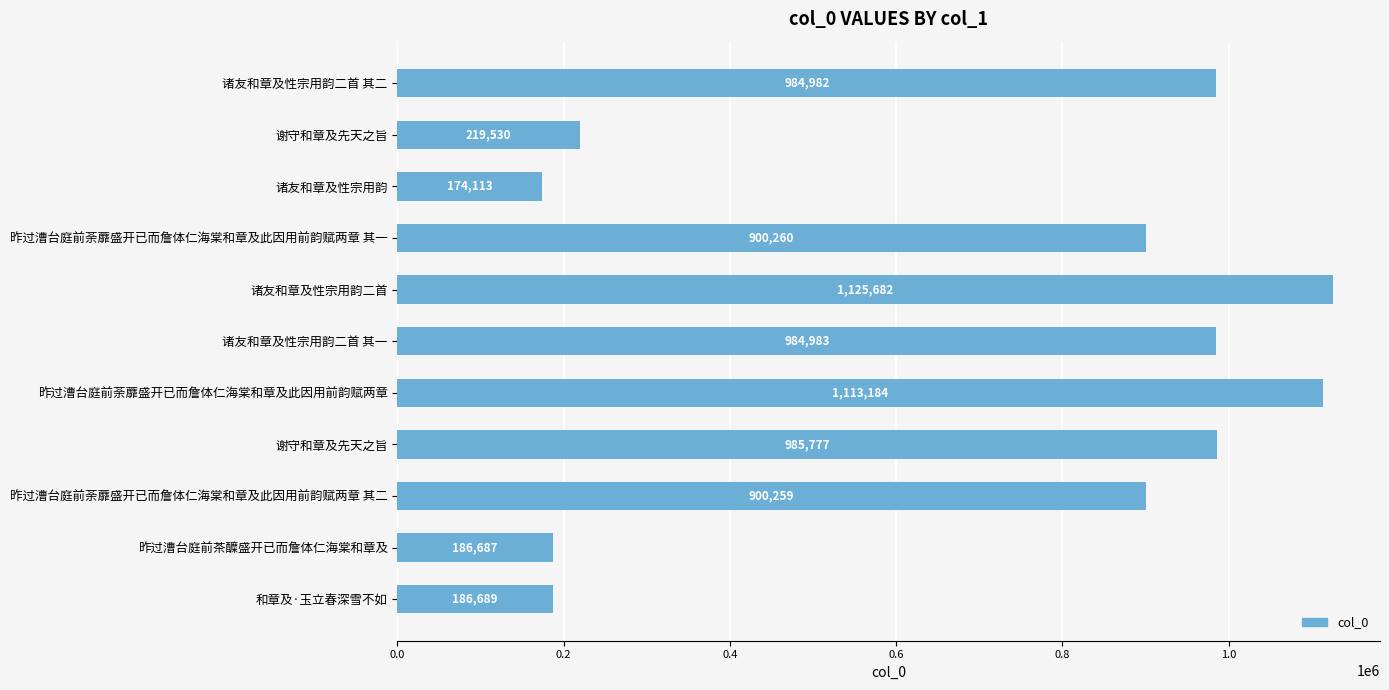

Does the chart contain stacked bars?

No